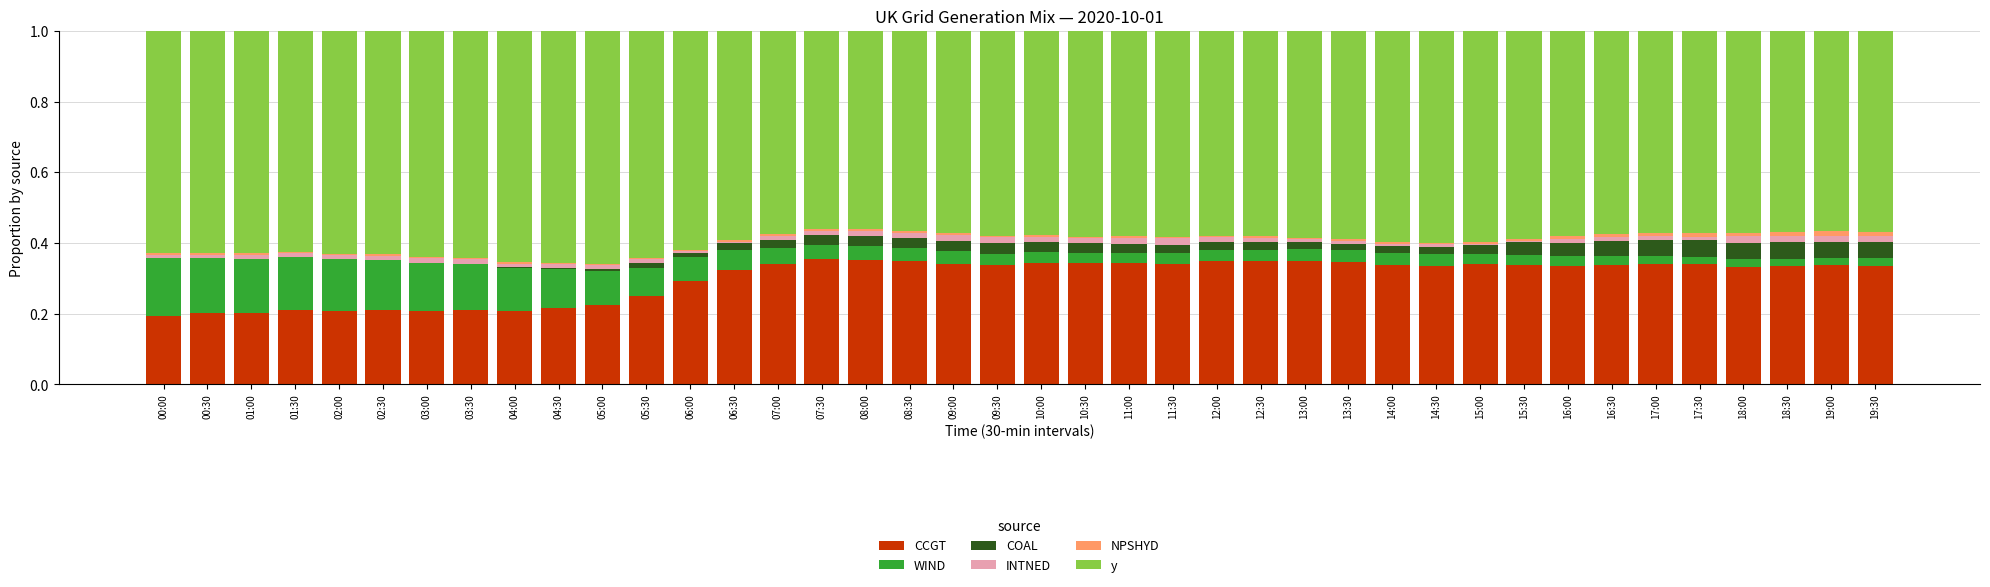

What is the total value across all series at 03:00?

1.0